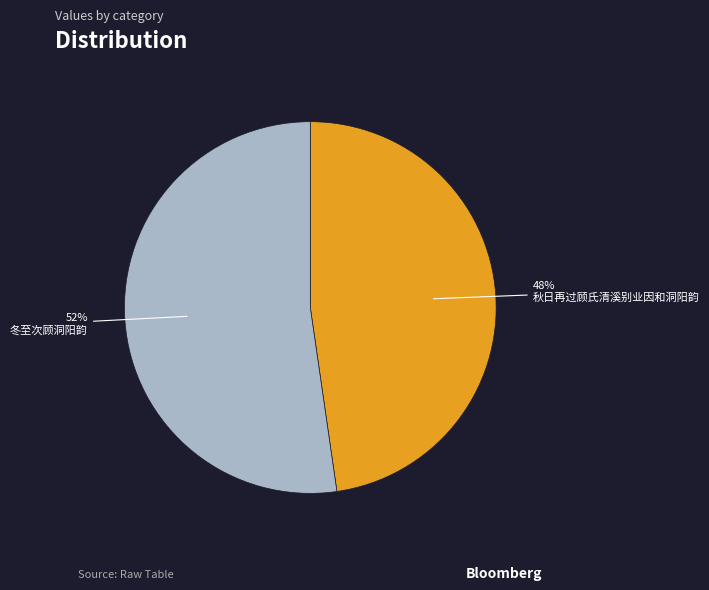

Is it true that 冬至次顾洞阳韵 is 52% of the pie?

True